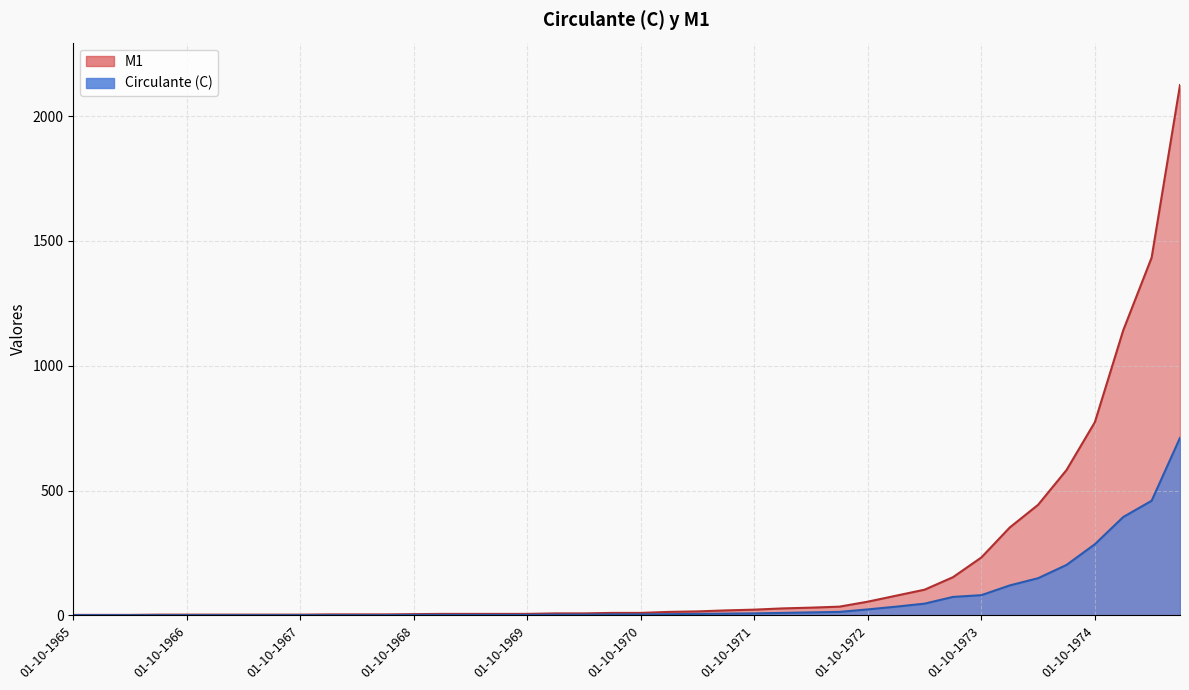

Where does the Circulante (C) series first go above 4?

01-01-1971